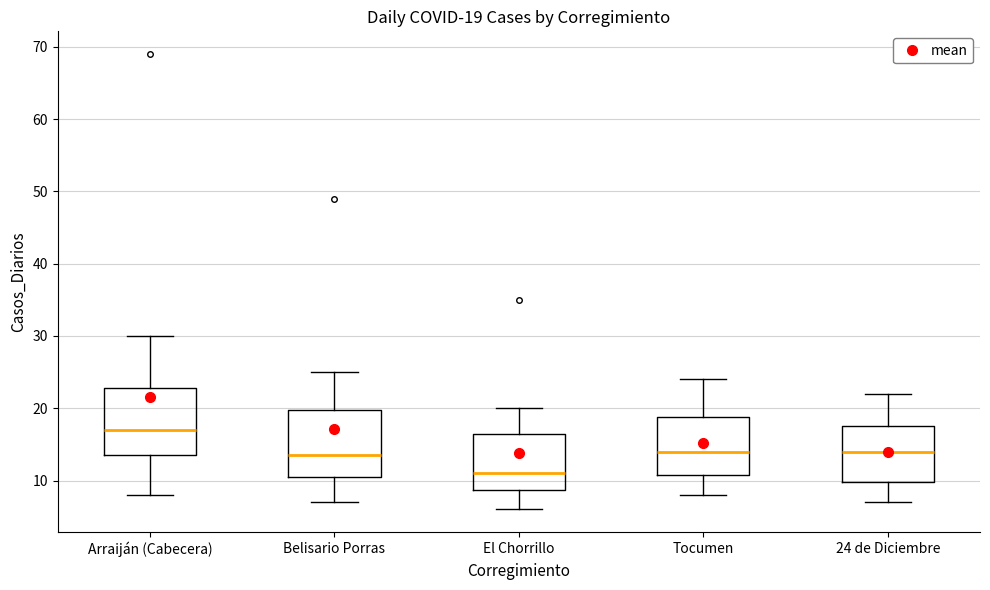

Which box has the highest median line?

Arraiján (Cabecera)